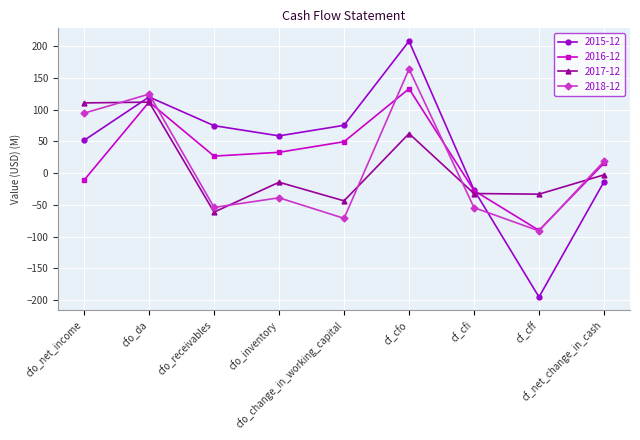

What is the spread (max minus min) of values at cfo_net_income?

121.5